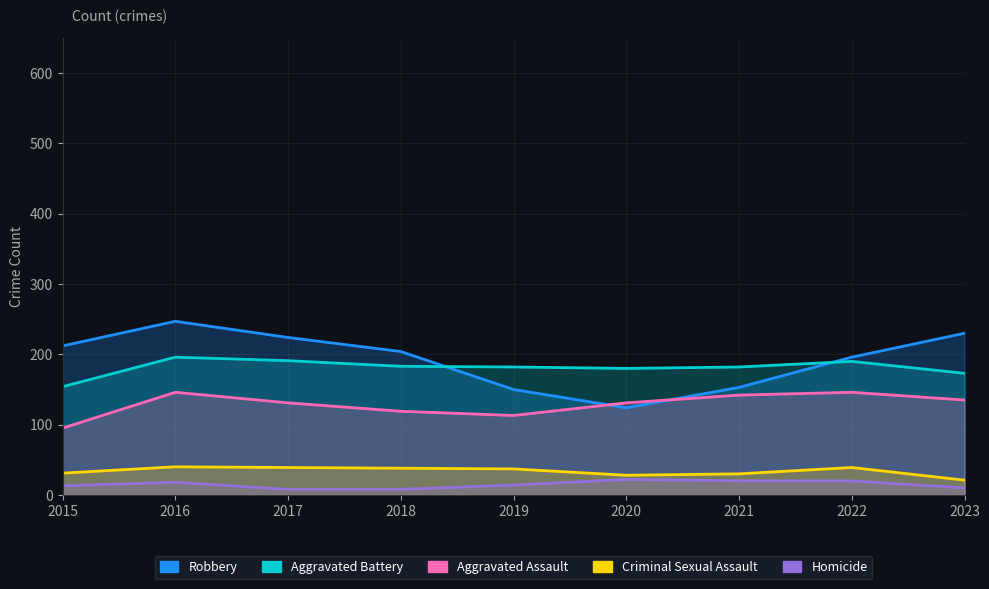

How many distinct data groups are displayed?

5